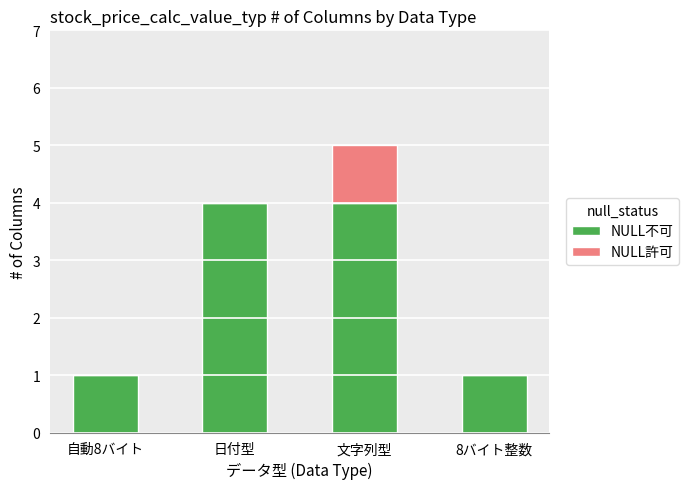

True or false: NULL不可 has a value of 1 at 8バイト整数.

True